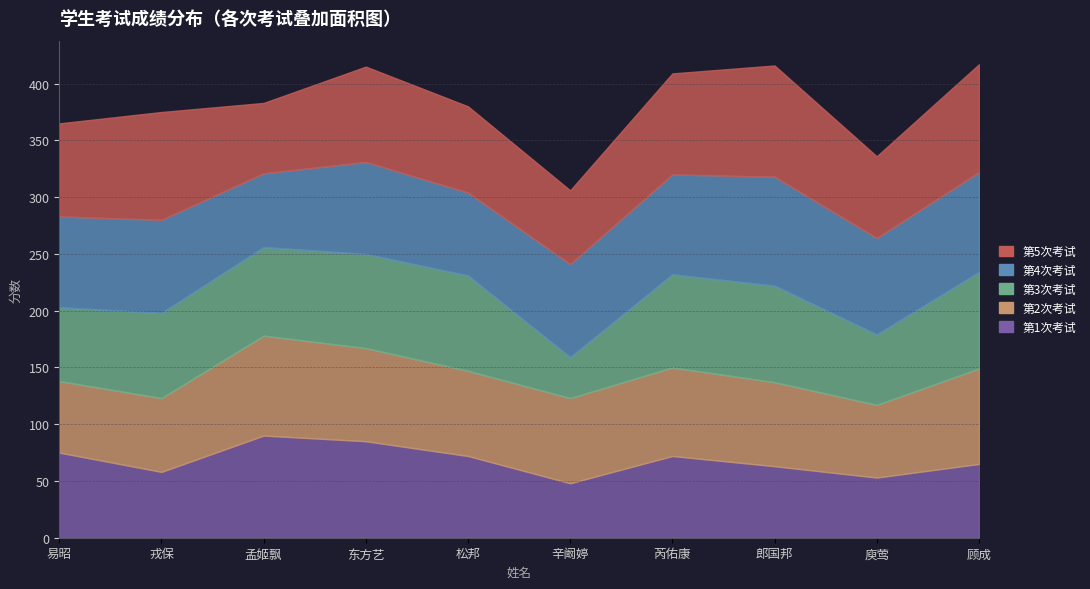

At which label does 第5次考试 reach its peak?

郎国邦